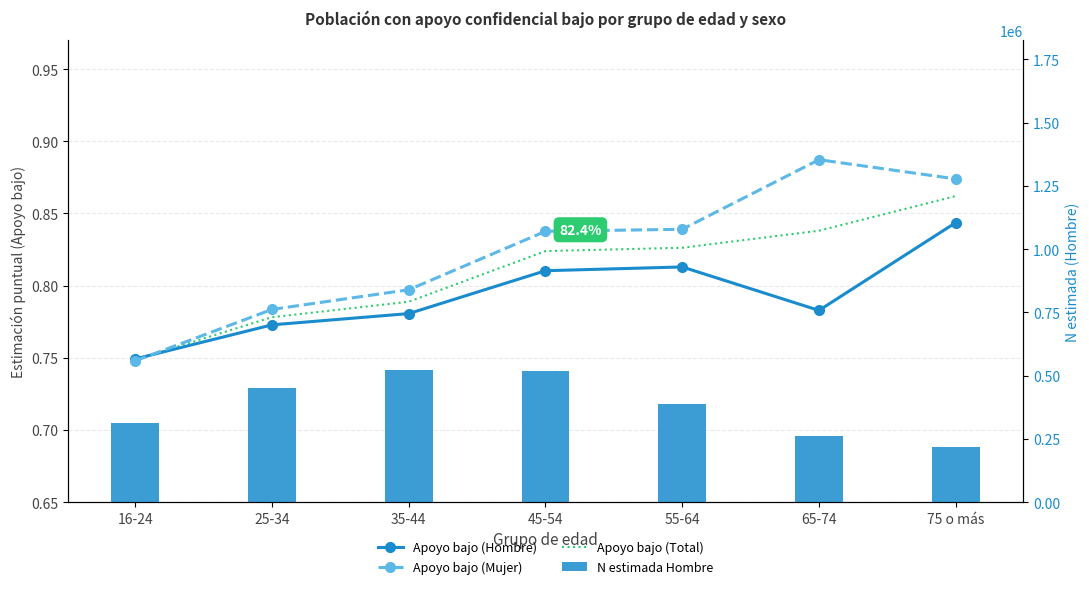

Reading left to right, extract all data points from this chart.

Apoyo bajo (Hombre): 16-24=0.7	25-34=0.8	35-44=0.8	45-54=0.8	55-64=0.8	65-74=0.8	75 o más=0.8
Apoyo bajo (Mujer): 16-24=0.7	25-34=0.8	35-44=0.8	45-54=0.8	55-64=0.8	65-74=0.9	75 o más=0.9
Apoyo bajo (Total): 16-24=0.7	25-34=0.8	35-44=0.8	45-54=0.8	55-64=0.8	65-74=0.8	75 o más=0.9
N estimada Hombre: 16-24=314281.0	25-34=449260.0	35-44=521621.0	45-54=519977.0	55-64=387572.0	65-74=260885.0	75 o más=216073.0